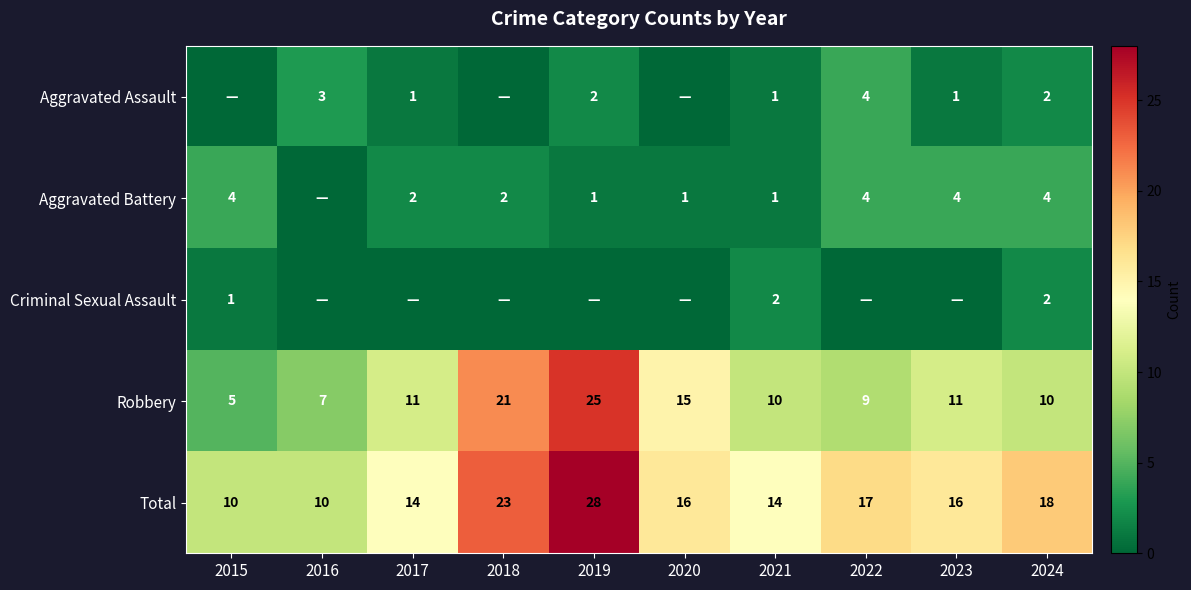

At which category is the sum across all series the highest?

2019